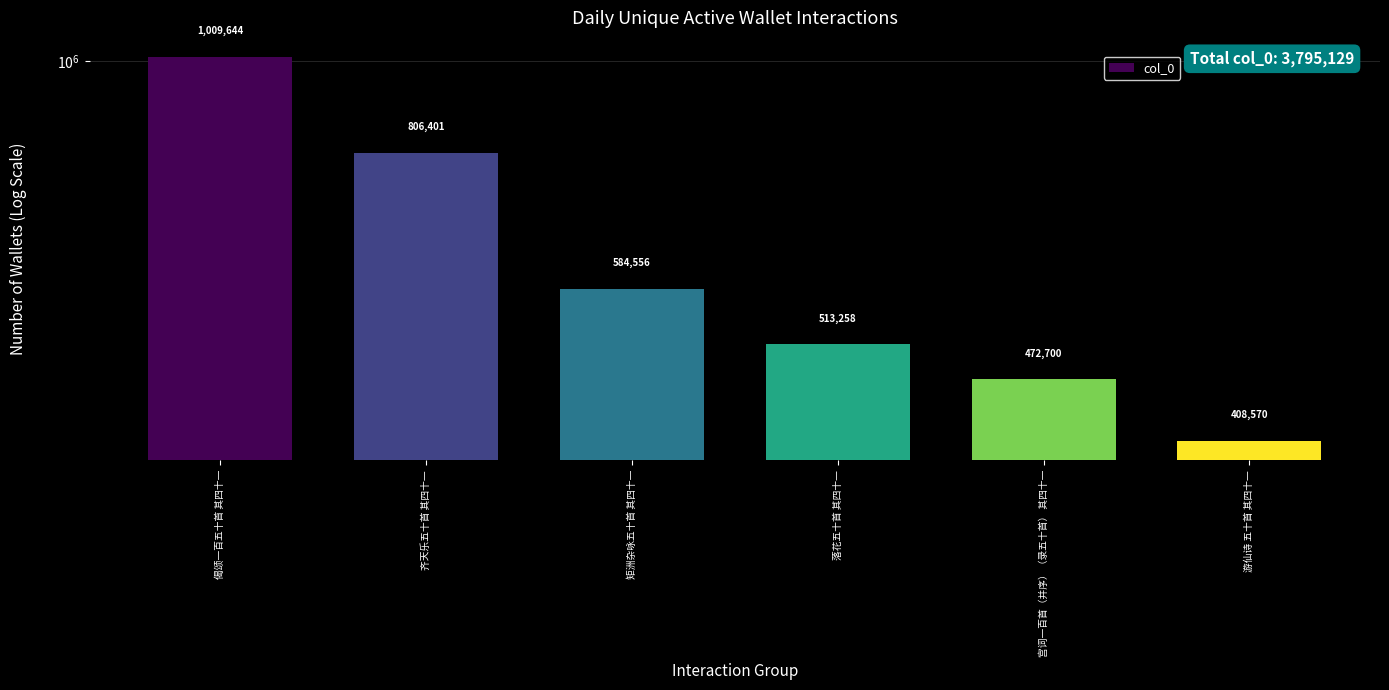

What is the difference between the second highest and second lowest values?

333701